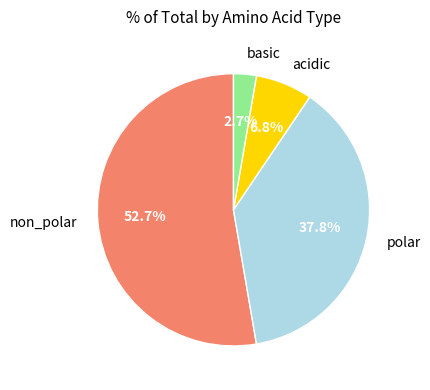

Does any single category account for the majority?

Yes